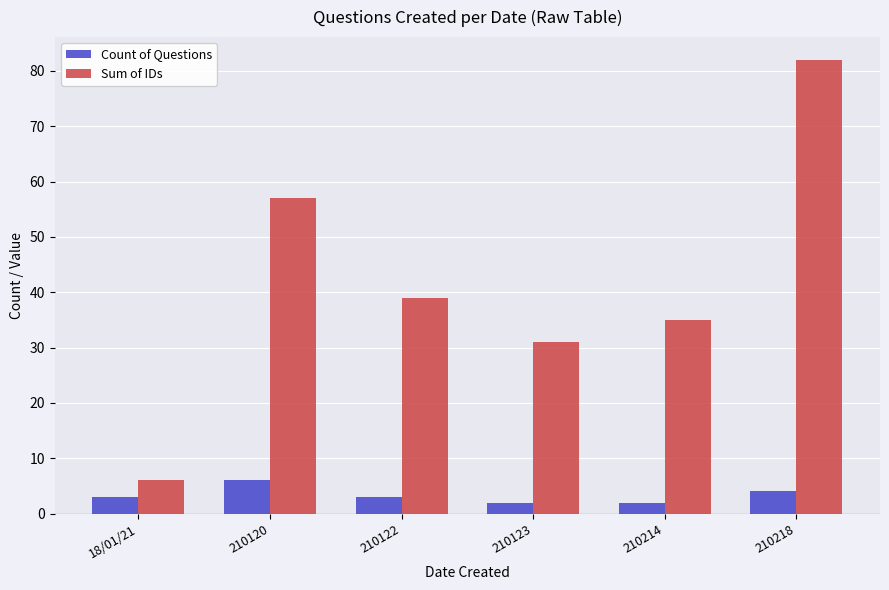

How many groups of bars are there?

6